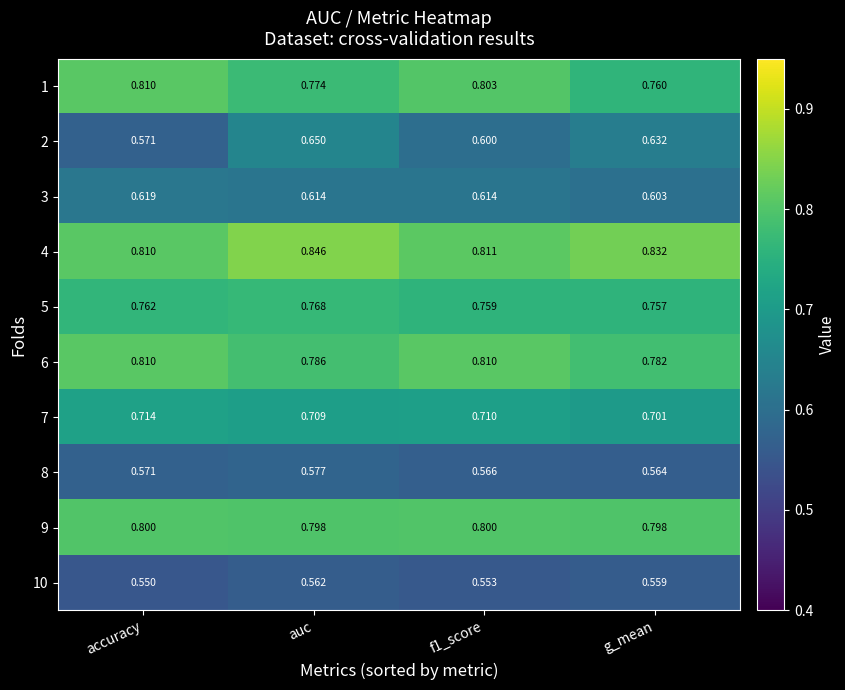

Which label corresponds to the smallest value in the chart?

accuracy